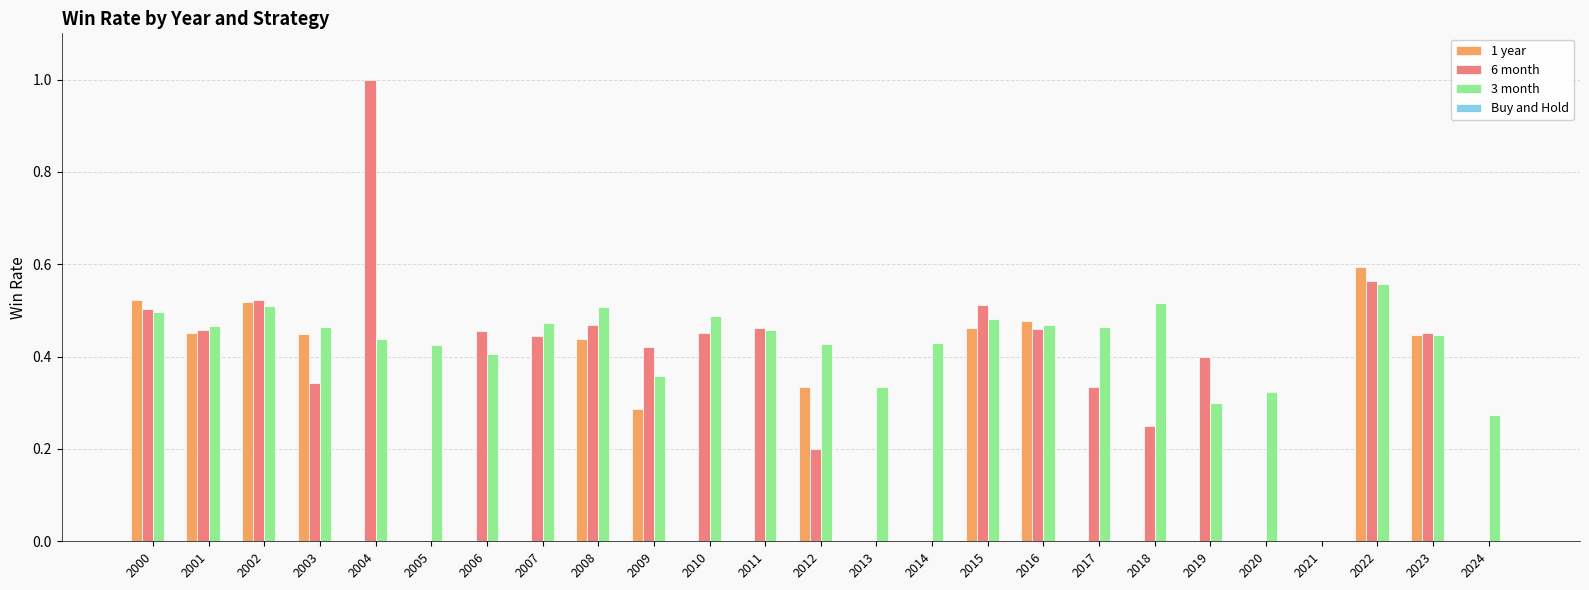

True or false: 6 month has a value of 0.1 at 2012.

False